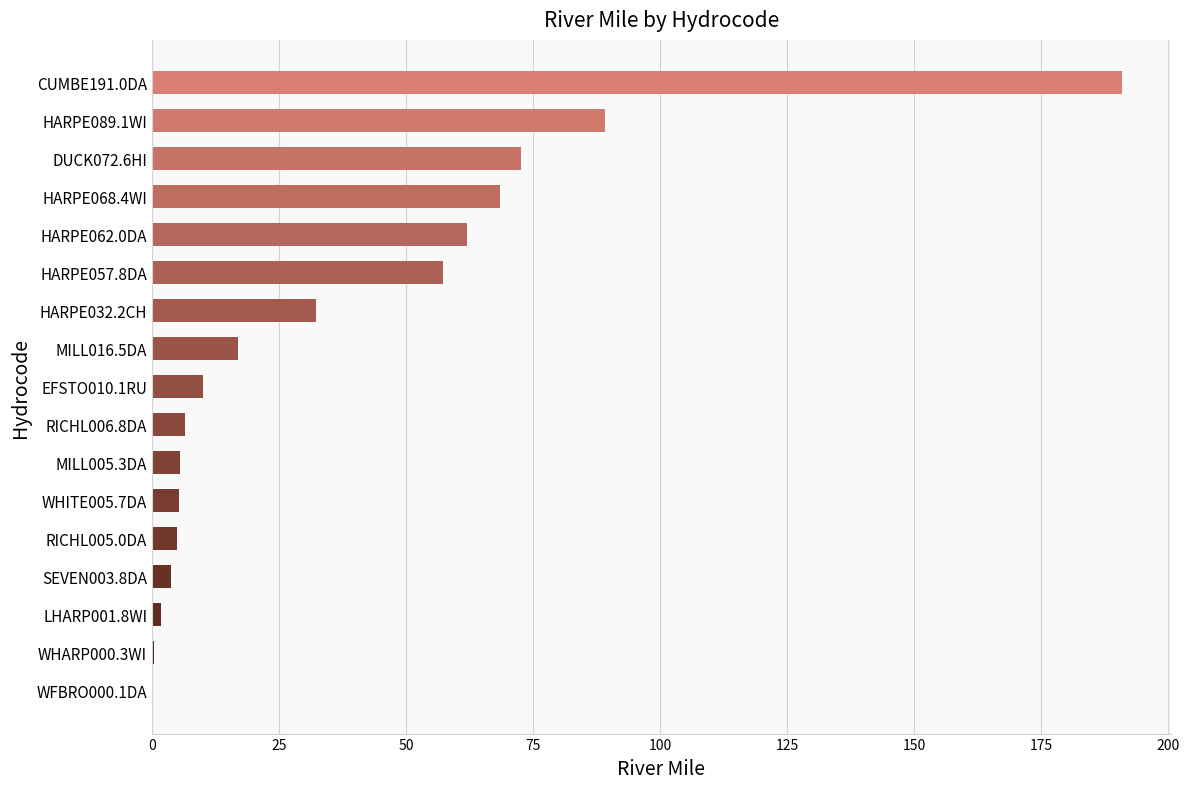

Which has a higher value, RICHL006.8DA or MILL016.5DA?

MILL016.5DA